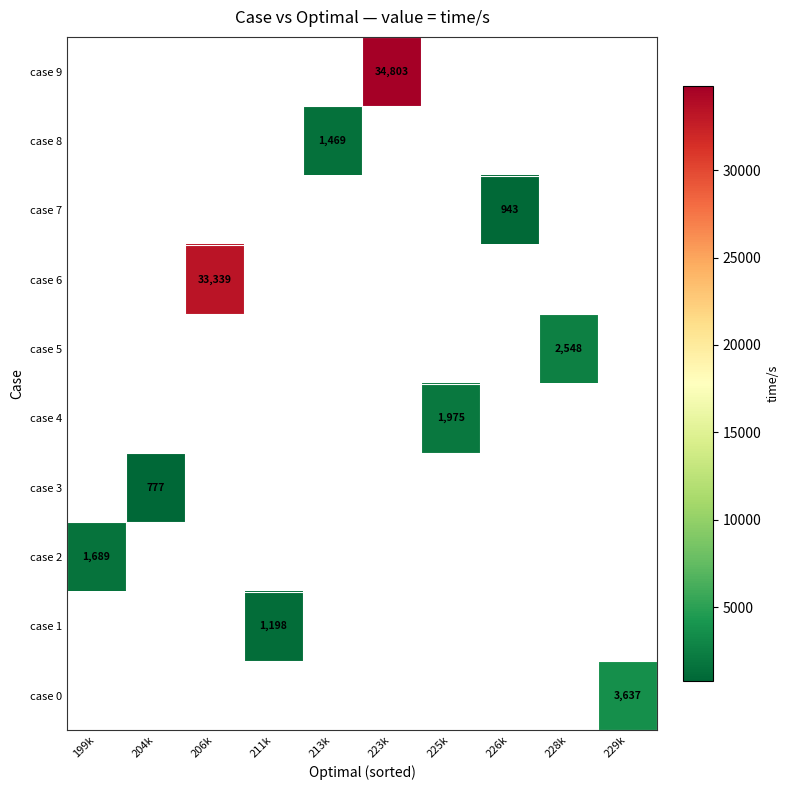

Which category has the lowest value across all series?

204k